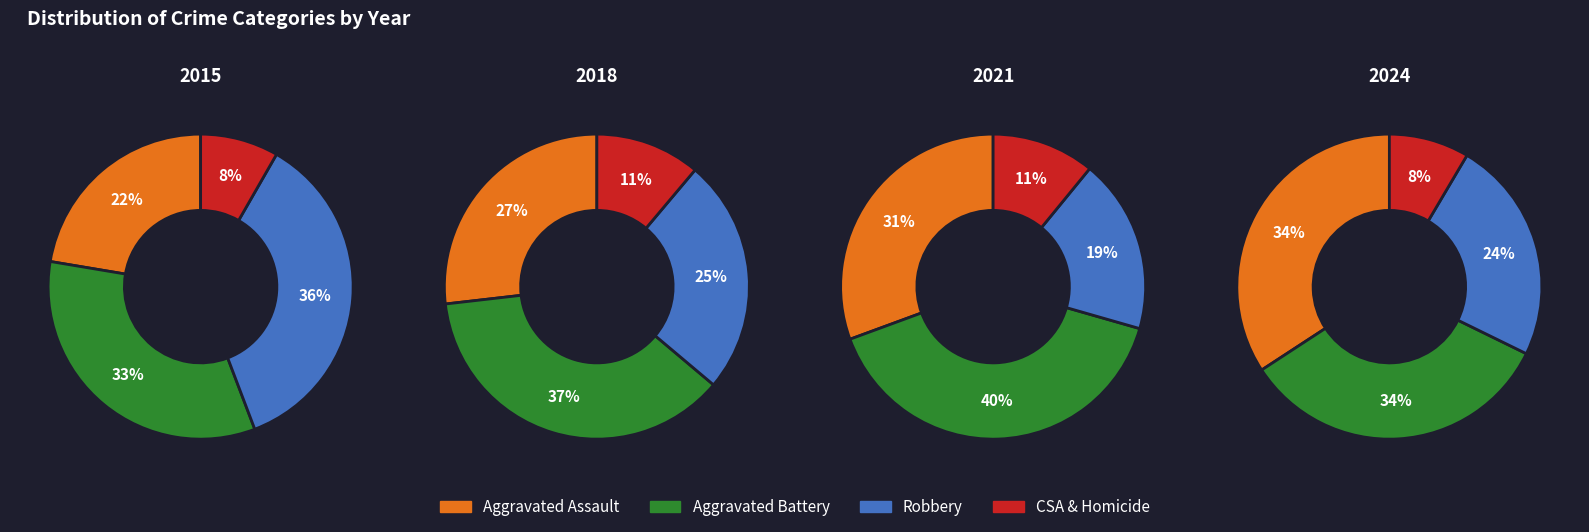

The 7 slice represents 18% of the pie. True or false?

False